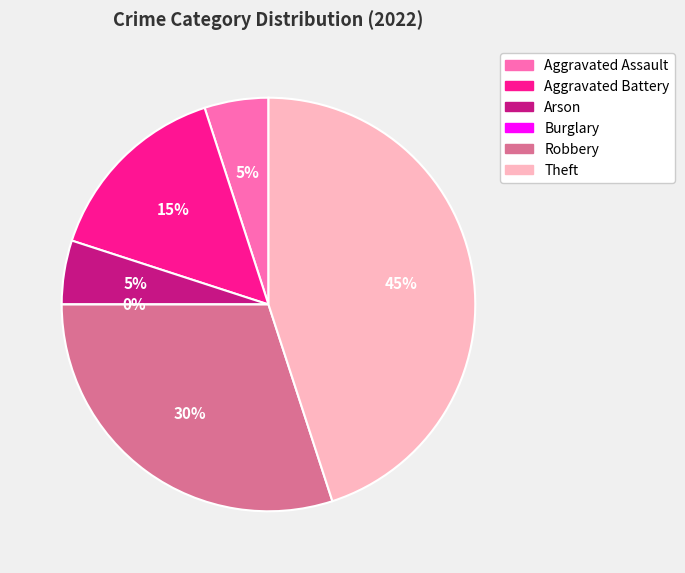

Rank the categories by value from lowest to highest.

Burglary, Aggravated Assault, Arson, Aggravated Battery, Robbery, Theft